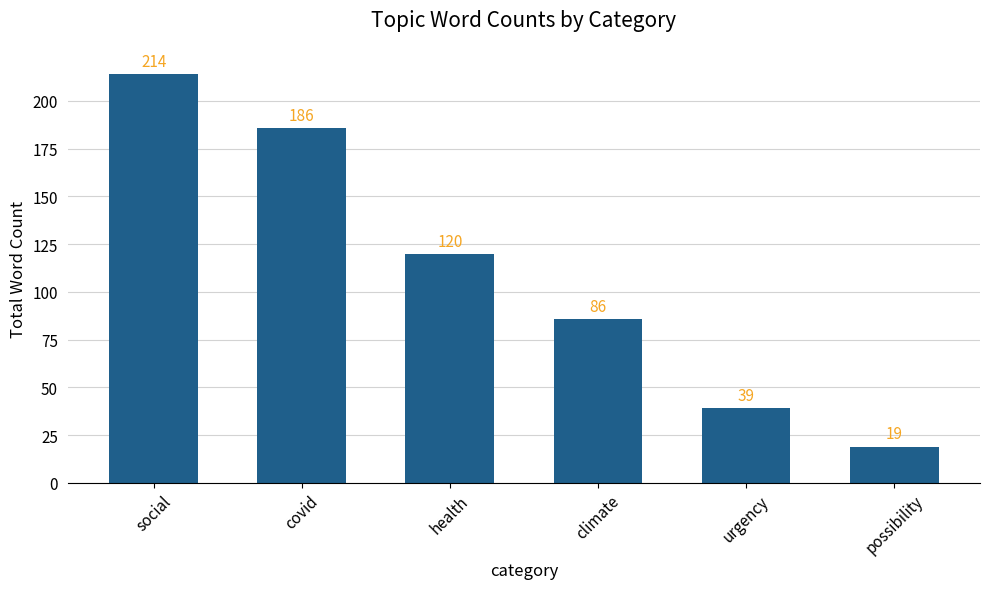

Where is the data nearest to the value 116?

health